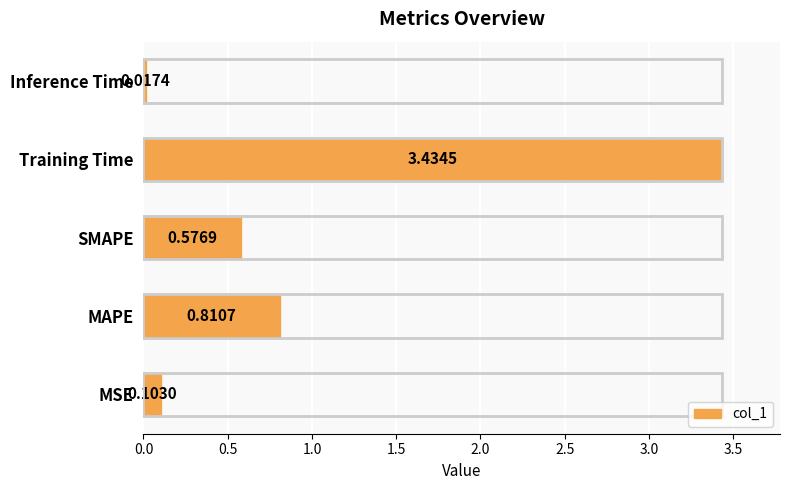

What is the difference between the second highest and second lowest values?

0.7